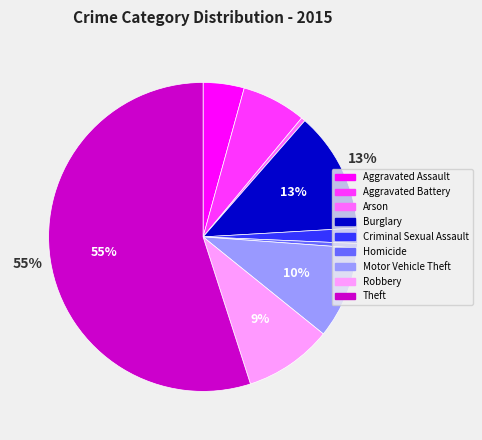

Does any single category account for the majority?

Yes